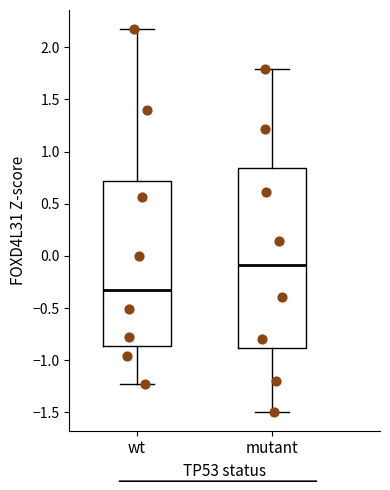

Which box is the tallest, from its lower edge to its upper edge?

mutant